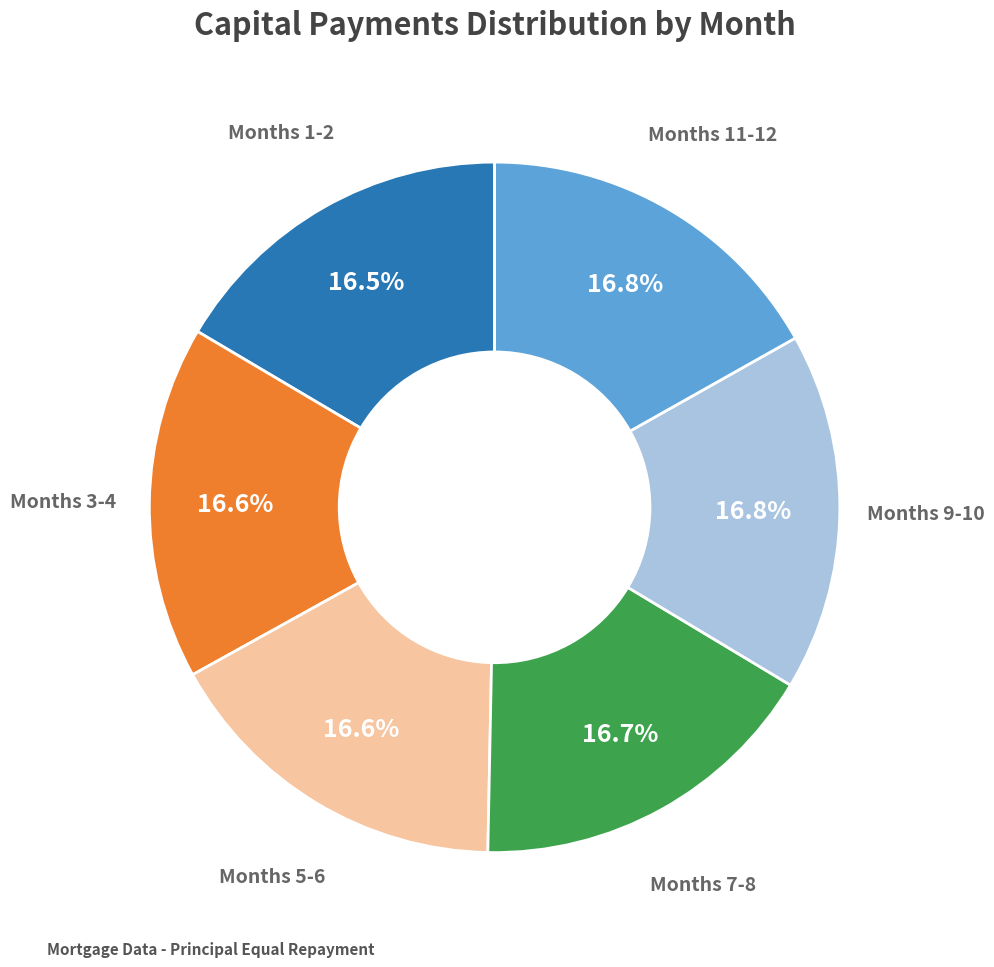

Is there any slice that represents more than half of the pie?

No